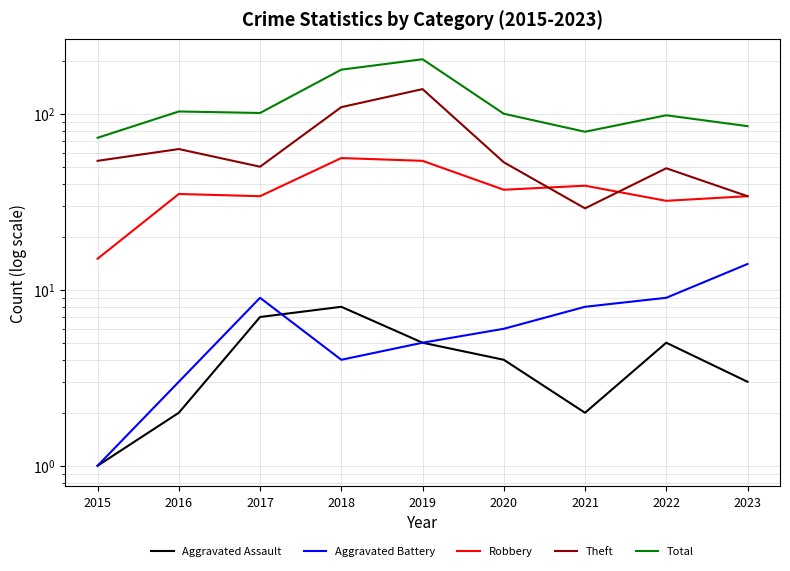

What is the total value across all series at 2017?

201